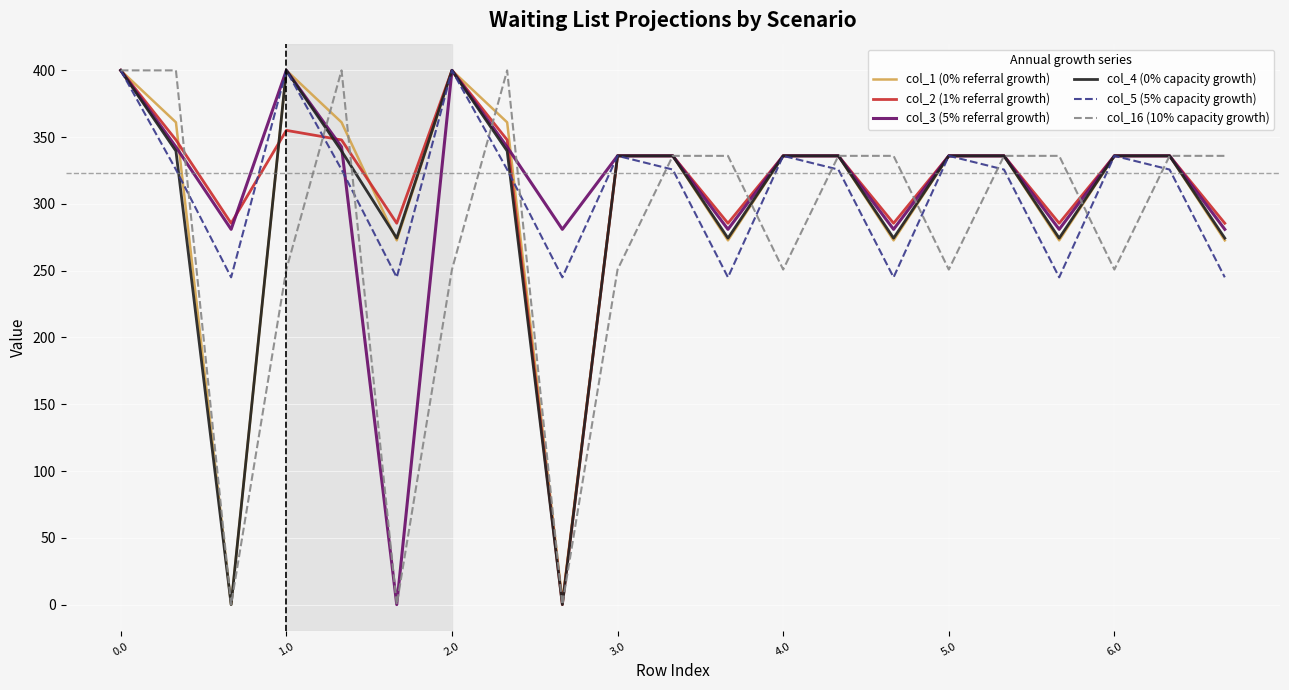

What is the maximum value shown in the chart?

400.0